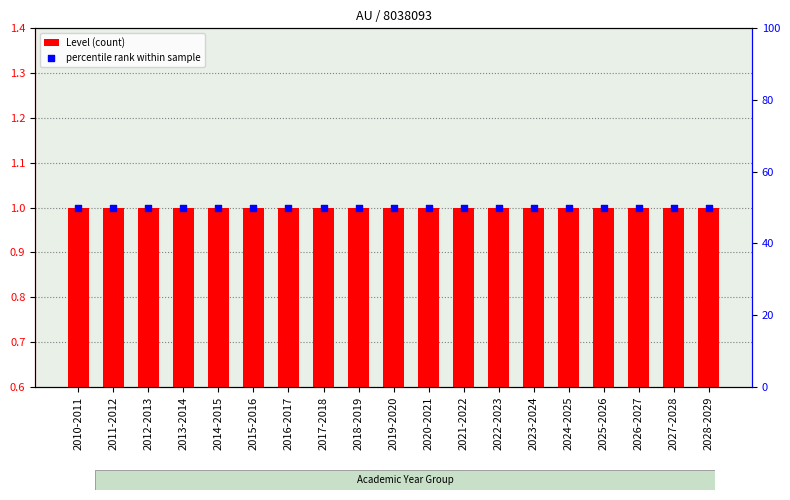

Is the value of Level (count) at 2026-2027 greater than the value of percentile rank within sample at 2019-2020?

No